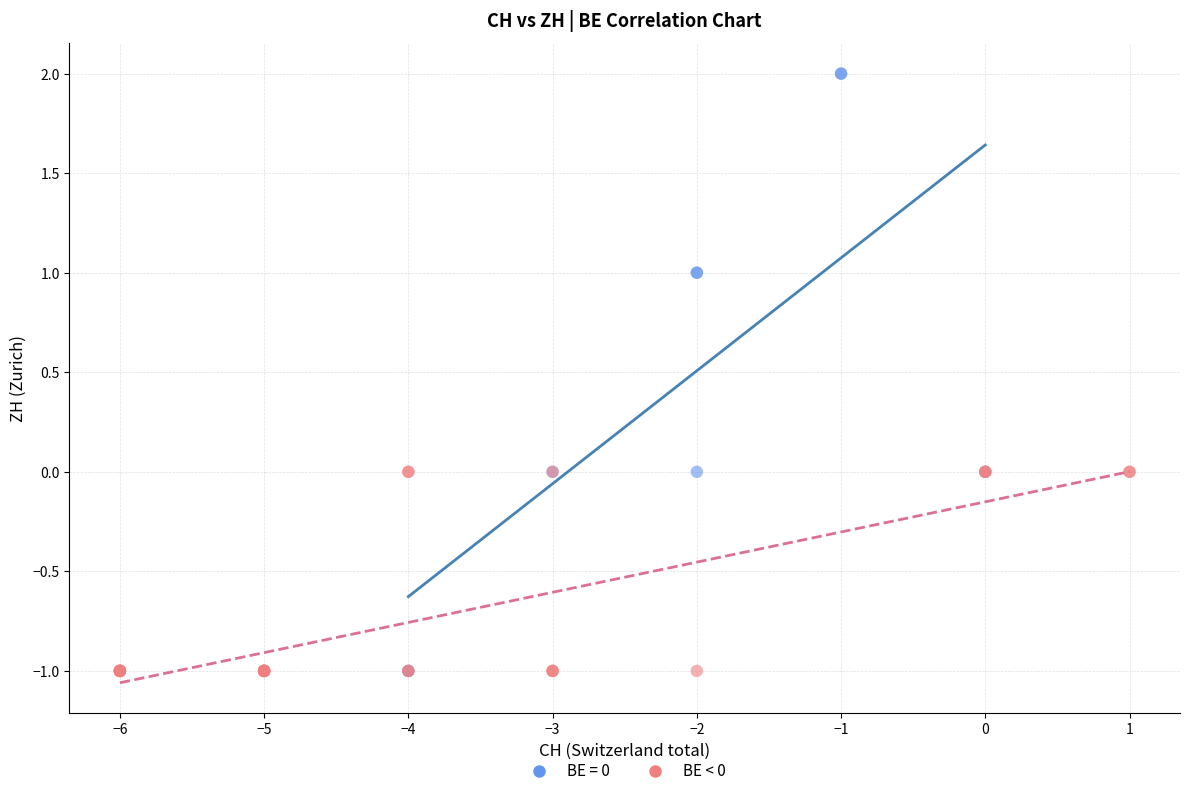

Which series contains the highest Y value?

BE = 0